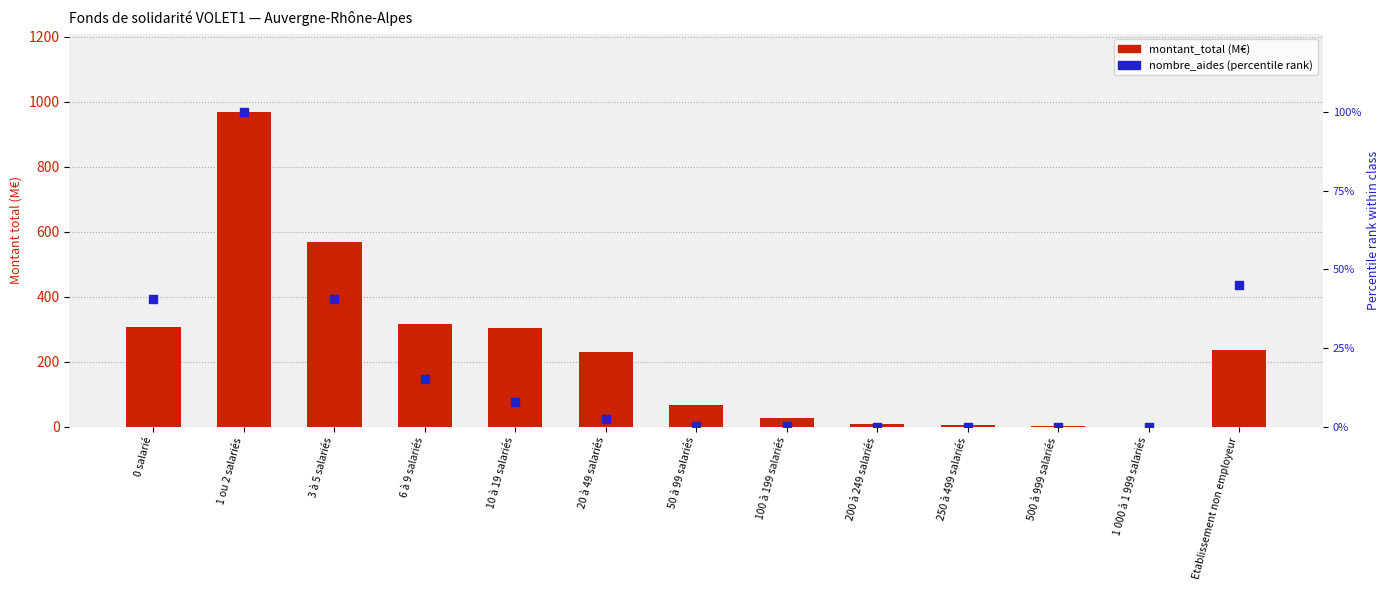

Which series has the largest Y range (max minus min)?

montant_total (M€)